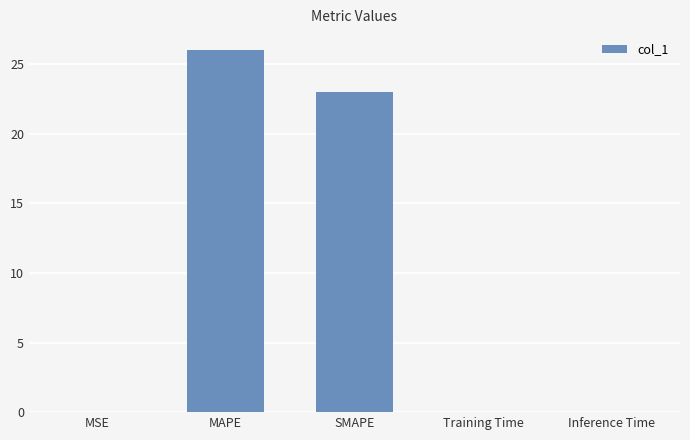

Where is the data nearest to the value 13?

SMAPE